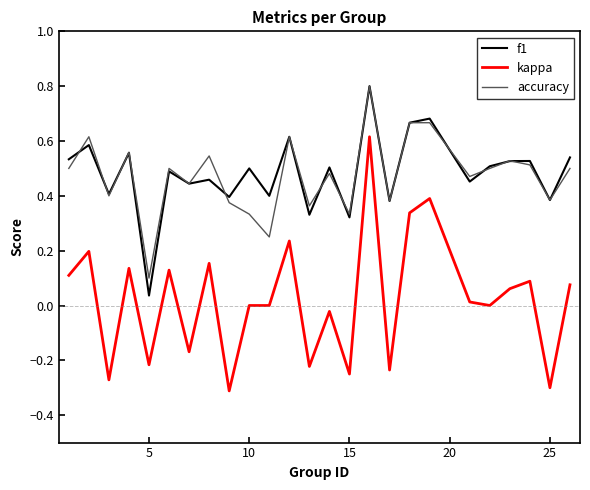

What is the greatest value displayed?

0.8